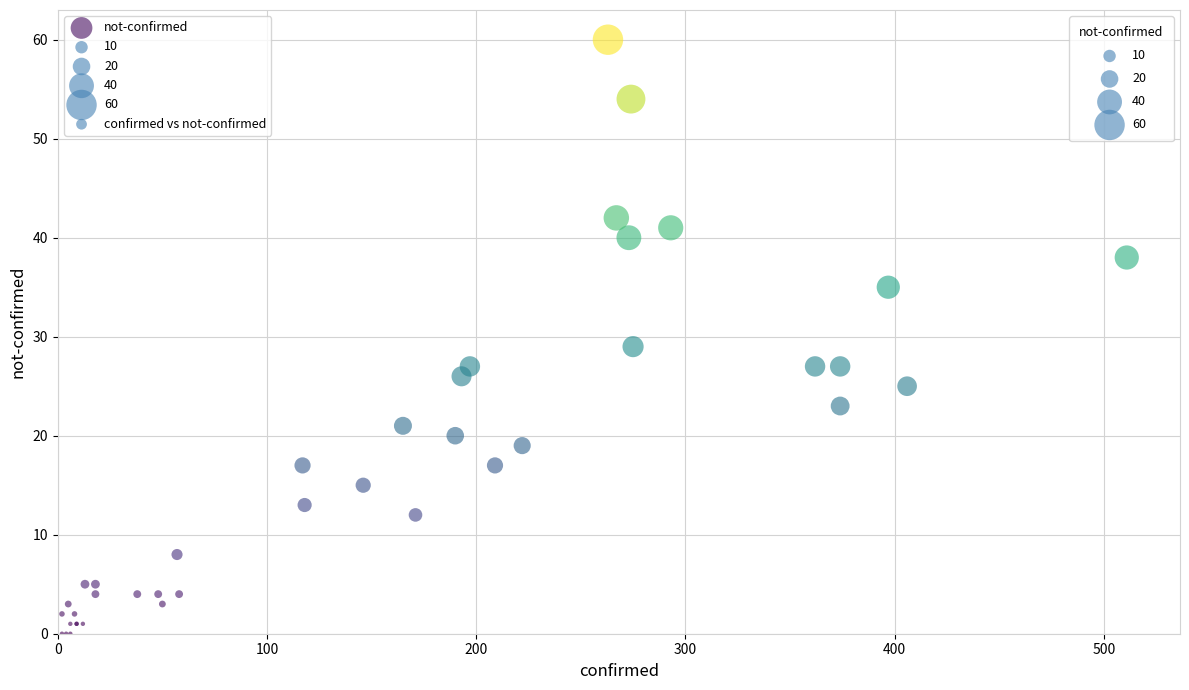

What Y value in the scatter plot is closest to 30?

29